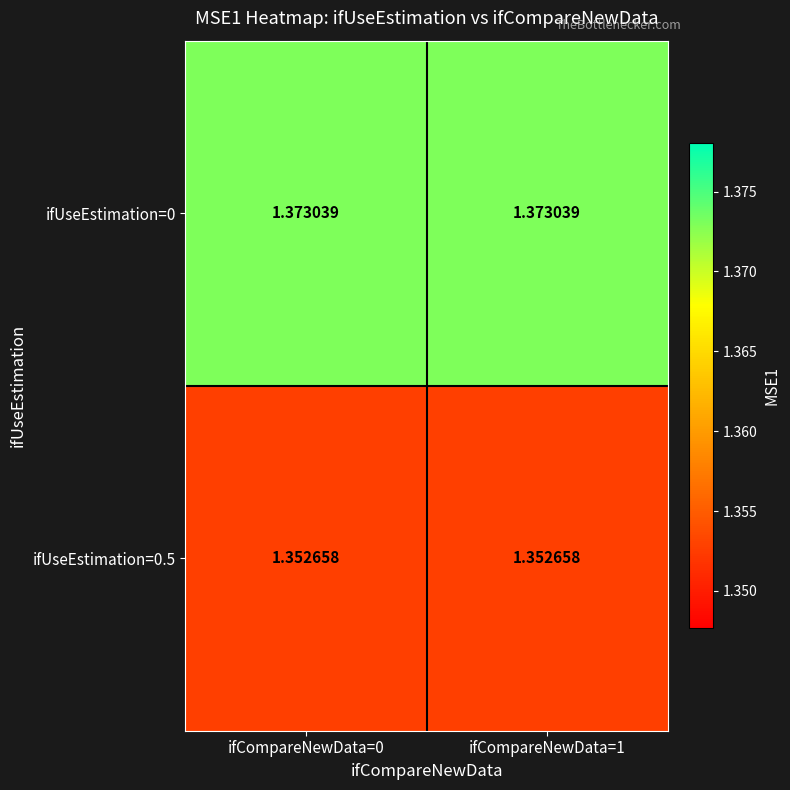

List the series in order of their overall mean, highest first.

ifUseEstimation=0, ifUseEstimation=0.5